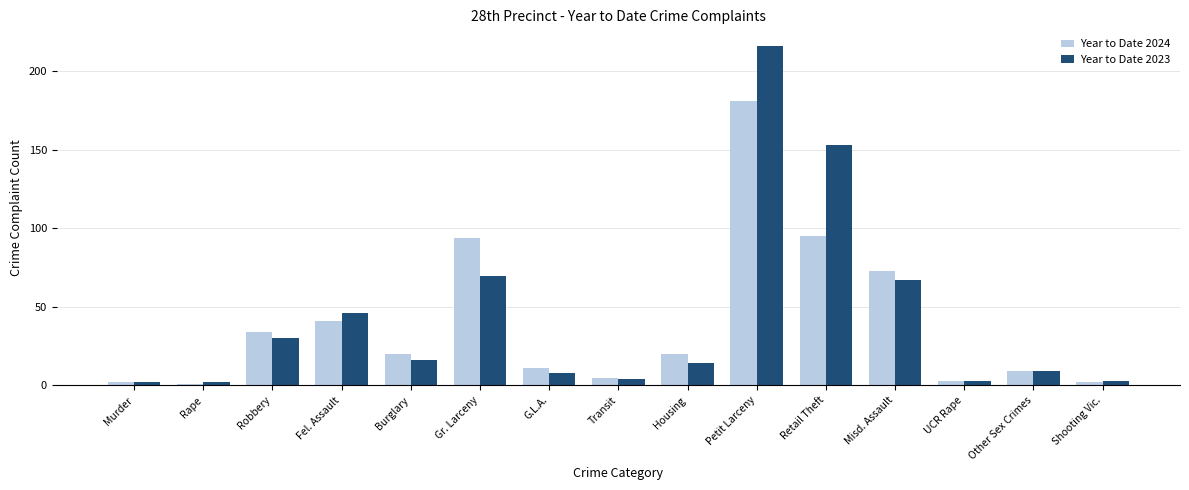

What is the difference between the highest and lowest values at Misd. Assault?

6